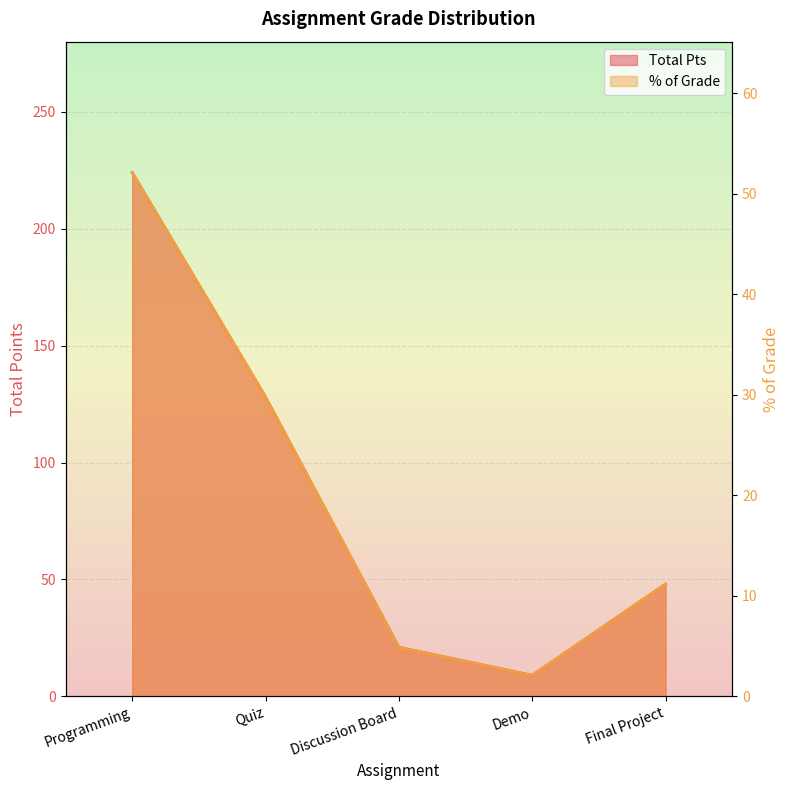

The value of % of Grade at Quiz is 13.6. True or false?

False